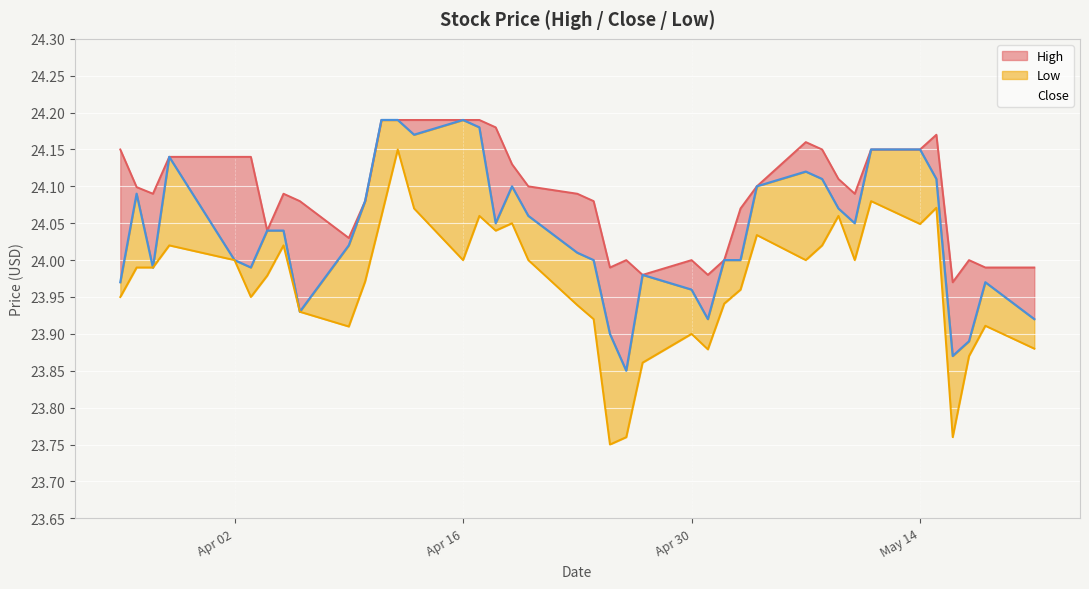

How many distinct data groups are displayed?

3